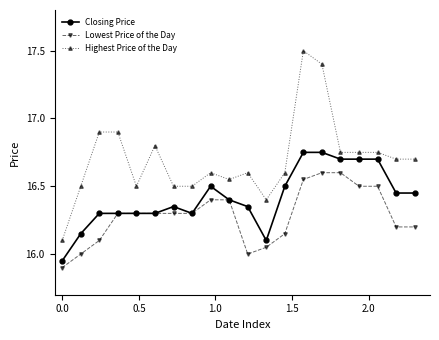

Which series has the largest range (max minus min)?

Highest Price of the Day